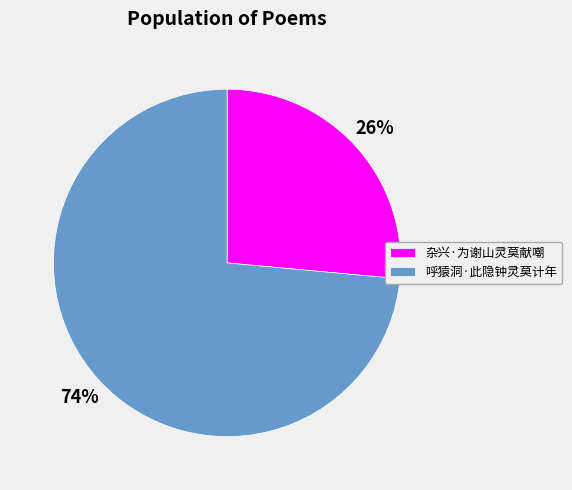

The 呼猿洞·此隐钟灵莫计年 slice represents 67% of the pie. True or false?

False